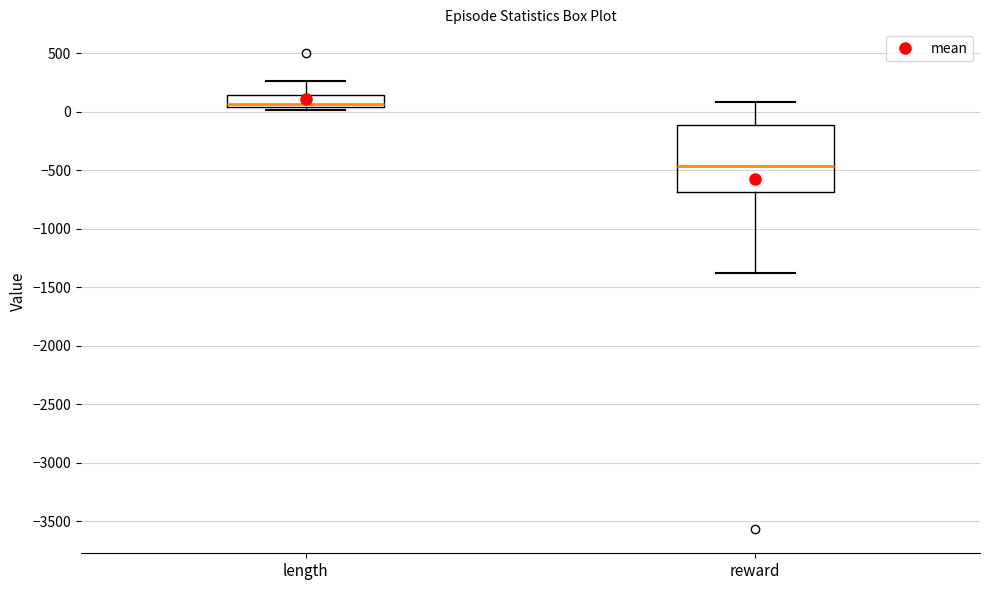

Comparing the boxes themselves (not the whiskers), which one is the tallest?

reward